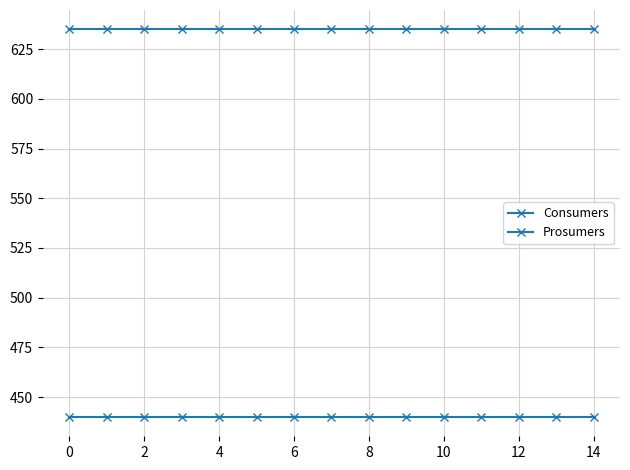

Reading left to right, what are all the values shown in this chart?

Consumers: 635	635	635	635	635	635	635	635	635	635	635	635	635	635	635
Prosumers: 440	440	440	440	440	440	440	440	440	440	440	440	440	440	440